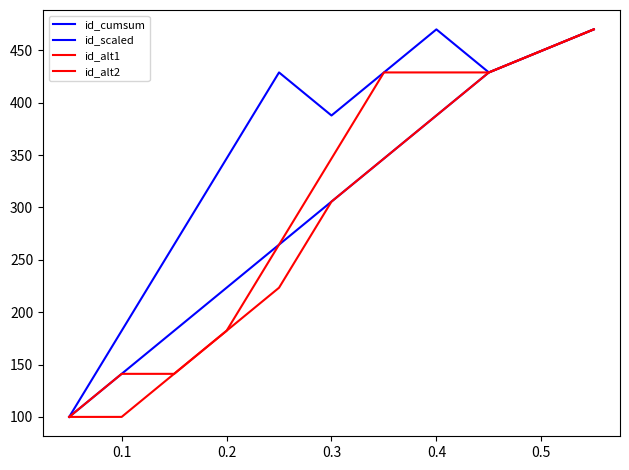

How many lines are shown in the chart?

4